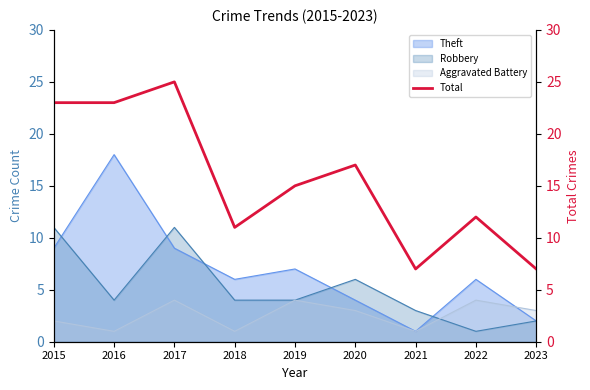

List the labels in order of value, largest first.

2017, 2015, 2016, 2020, 2019, 2022, 2018, 2021, 2023